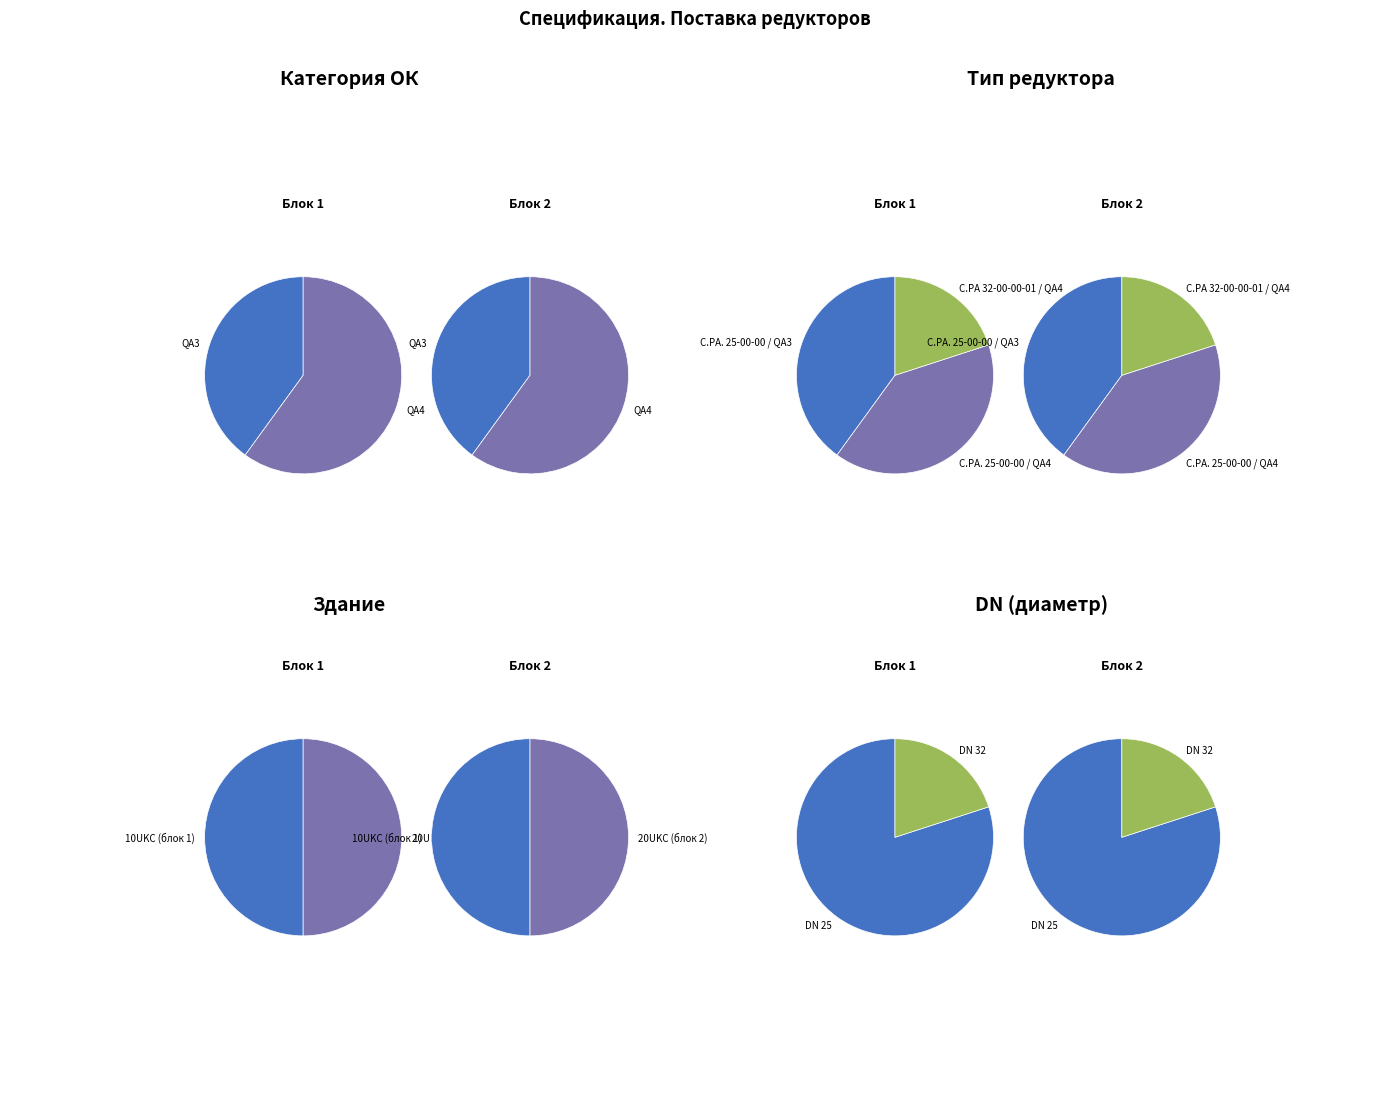

The QA3 slice represents 40% of the pie. True or false?

True